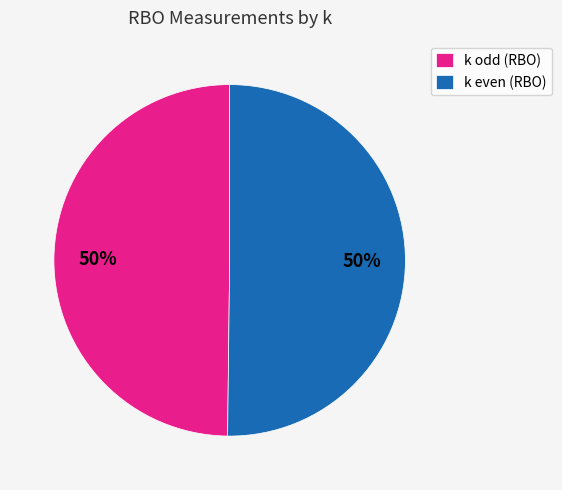

To the nearest percent, what portion does k even (RBO) represent?

50%